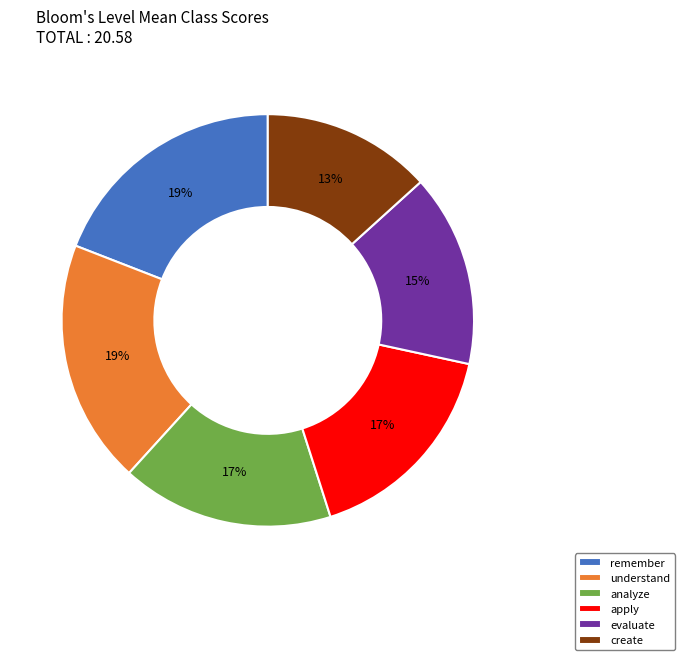

How many segments does this pie chart have?

6